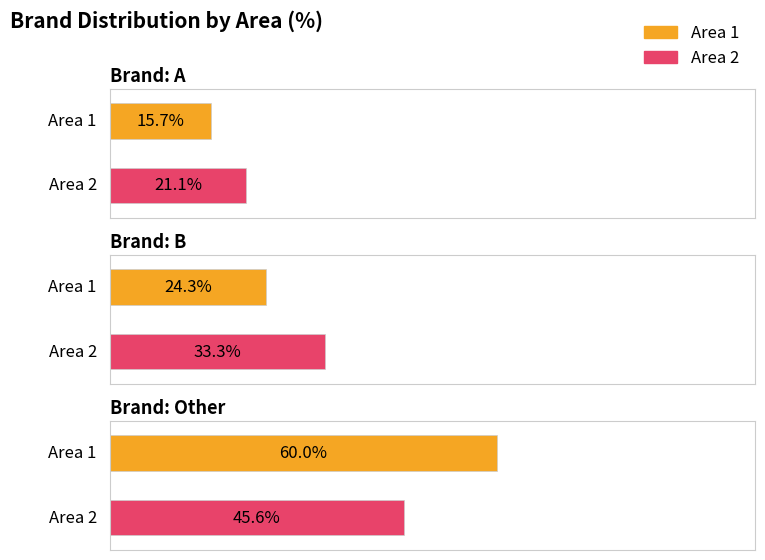

What is the spread (max minus min) of values at Other?

14.4